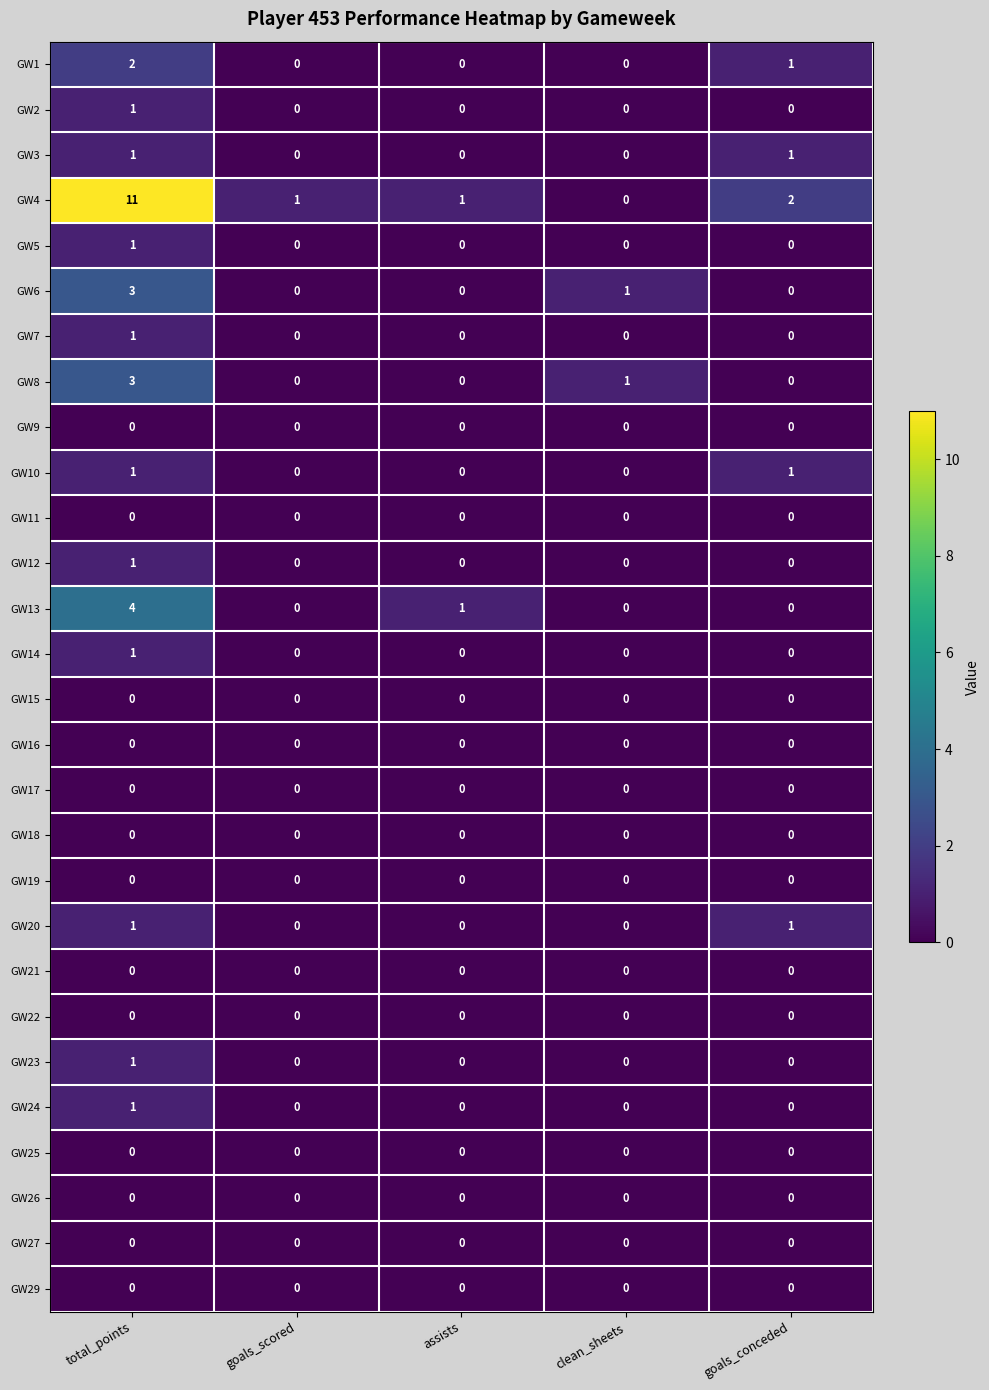

What is the maximum value for GW4?

11